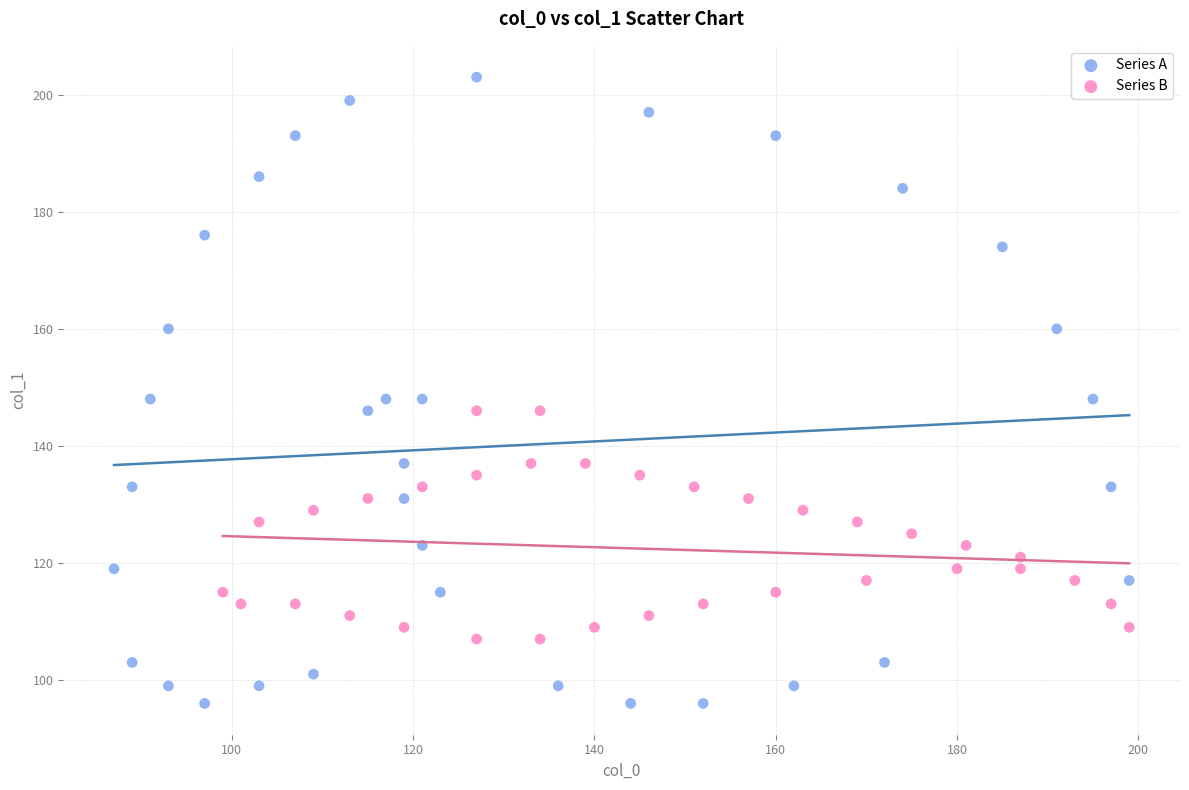

Which series contains the highest Y value?

Series A